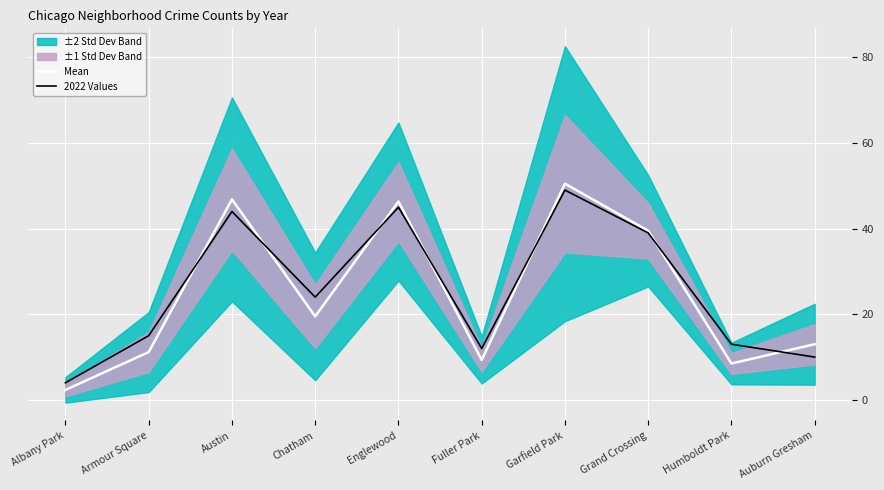

Is the value of Mean at Humboldt Park greater than the value of 2022 Values at Austin?

No